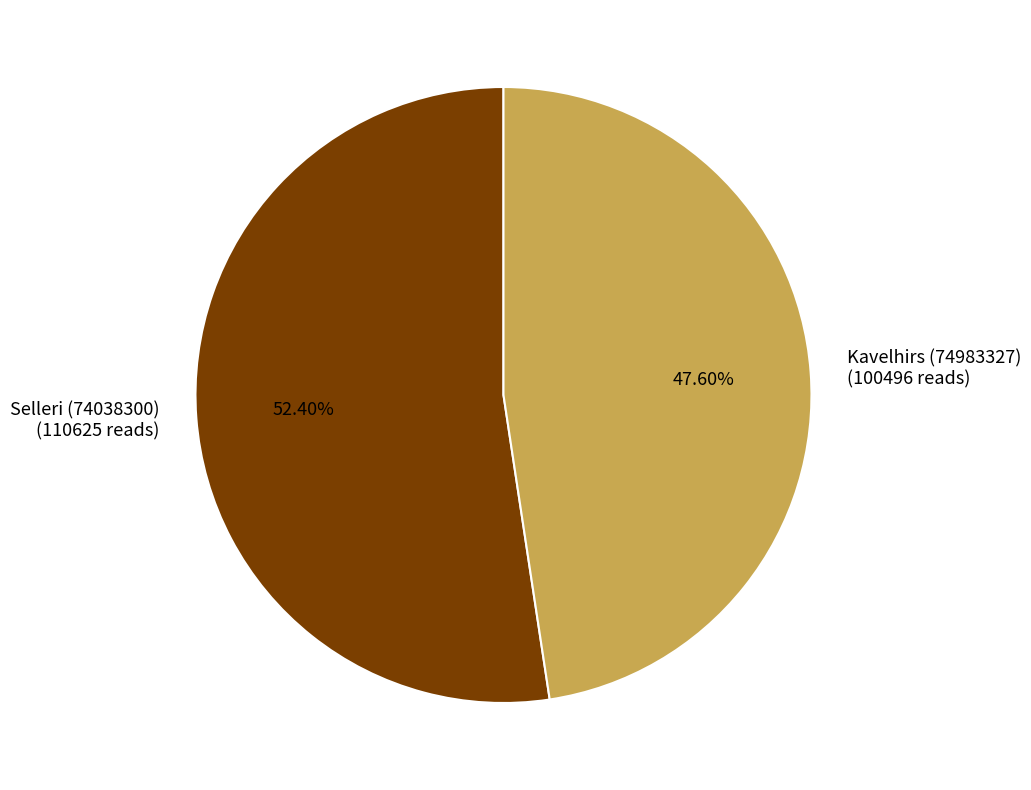

What percentage do Selleri (74038300) and Kavelhirs (74983327) together represent?

100.0%